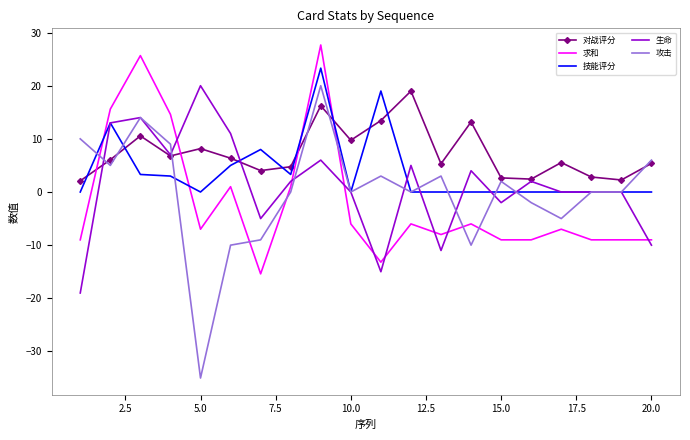

Which series has the largest total across all categories?

对战评分